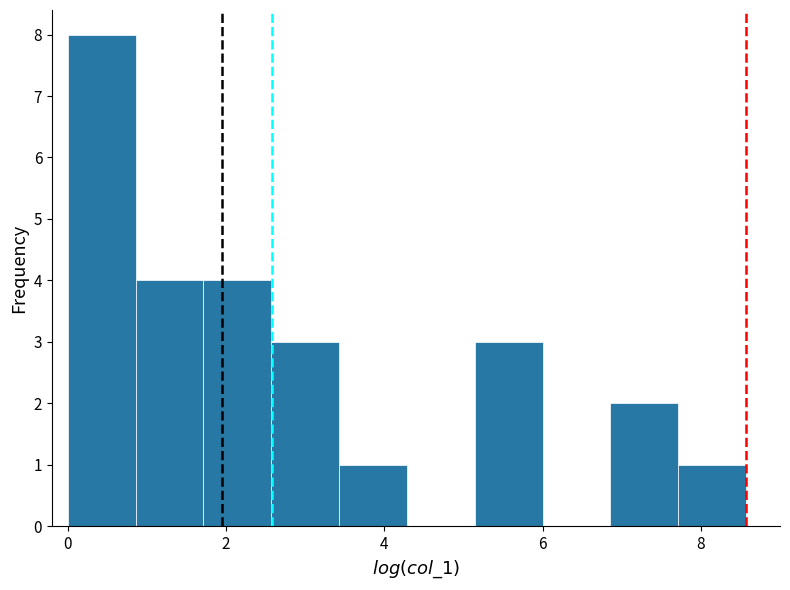

Reading left to right, transcribe this chart: for each bar, give the range it covers on the x-axis and its height. Neither the bar edges nor the heights are printed on the chart, so give them approximately, as read against the axes.

0.0 to 0.8: 8
0.8 to 1.8: 4
1.8 to 2.6: 4
2.6 to 3.4: 3
3.4 to 4.2: 1
4.2 to 5.2: 0
5.2 to 6.0: 3
6.0 to 6.8: 0
6.8 to 7.8: 2
7.8 to 8.6: 1